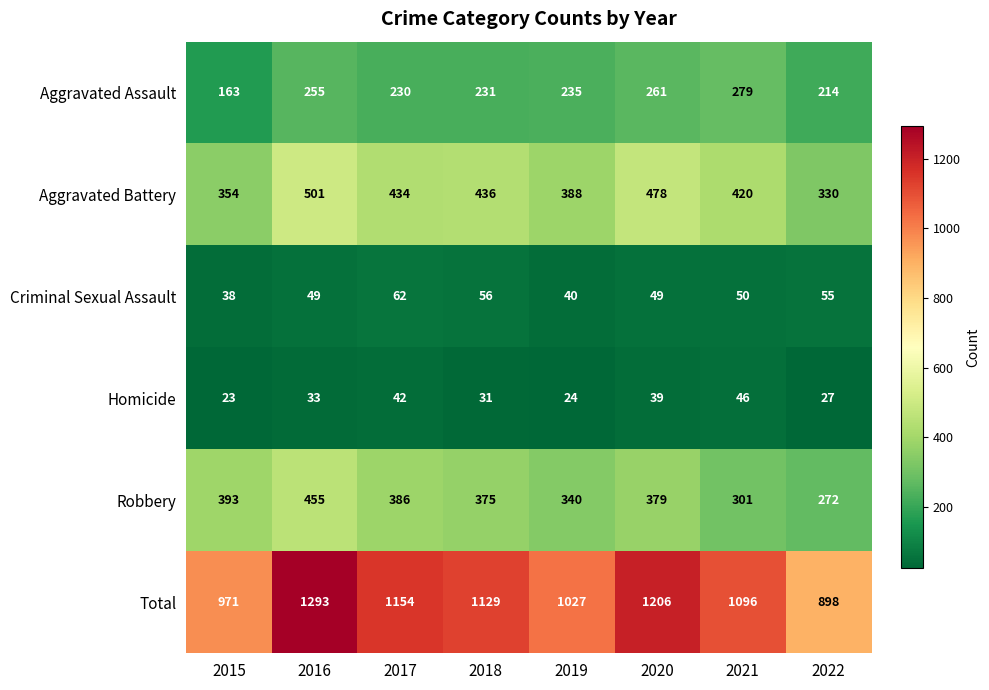

Rank the series by their maximum value, from highest to lowest.

Total, Aggravated Battery, Robbery, Aggravated Assault, Criminal Sexual Assault, Homicide